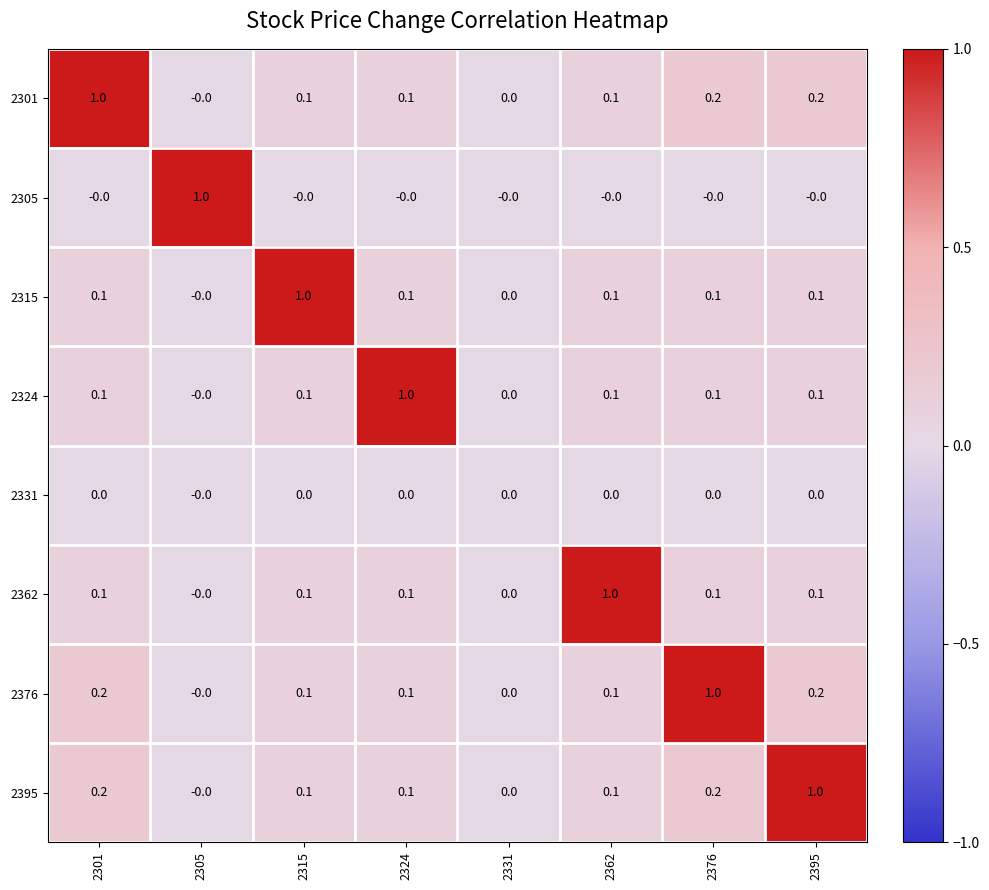

What is the sum of all 2305 values?

1.0